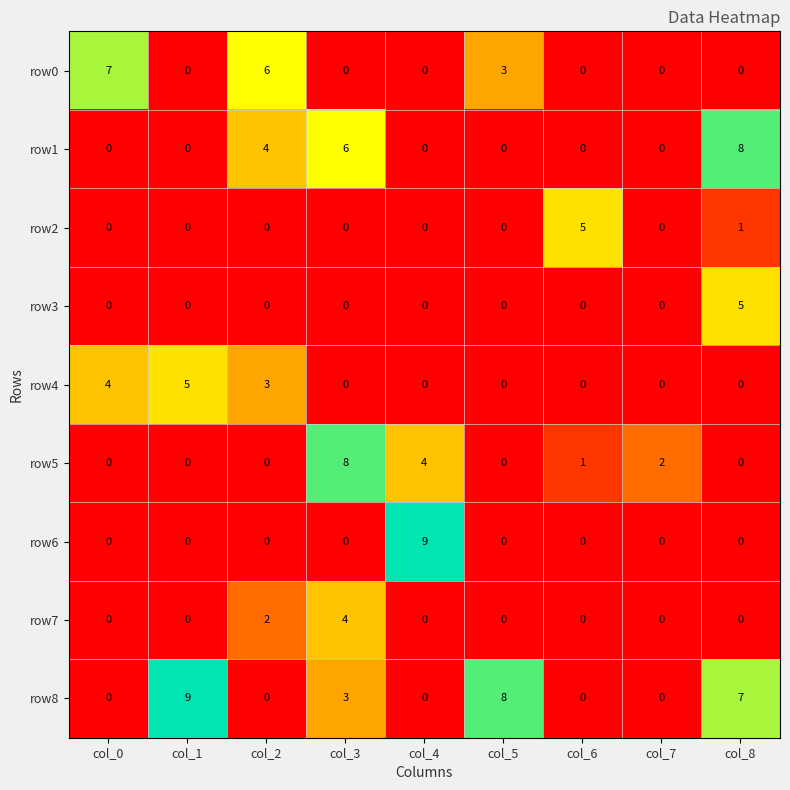

Is it true that row1 equals -4 at col_5?

False